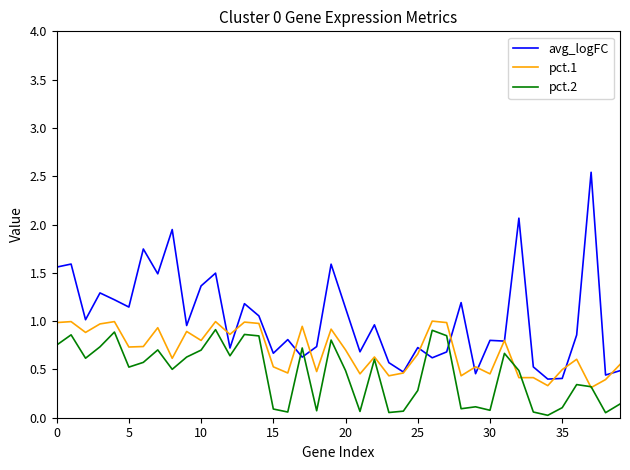

Which series has the largest total across all categories?

avg_logFC